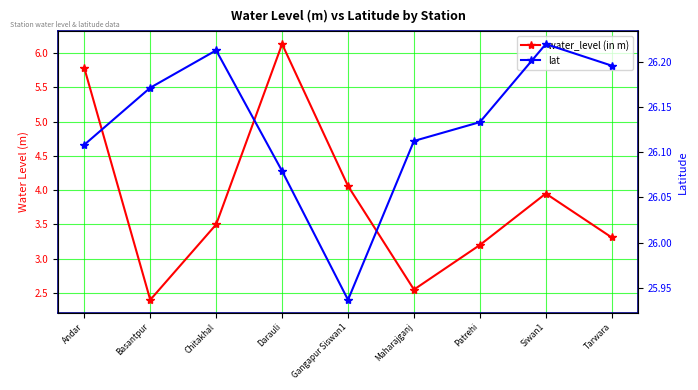

True or false: lat and water_level (in m) intersect in this chart.

False